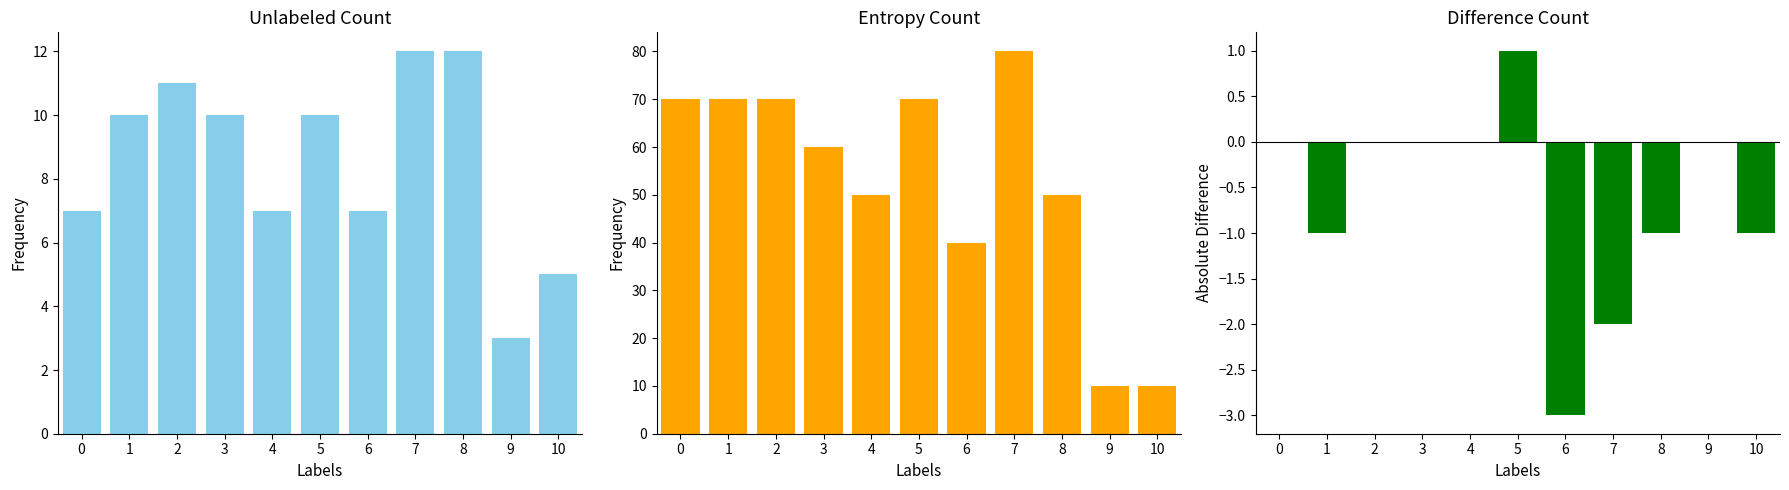

Is it true that Total equals 4 at 2?

False